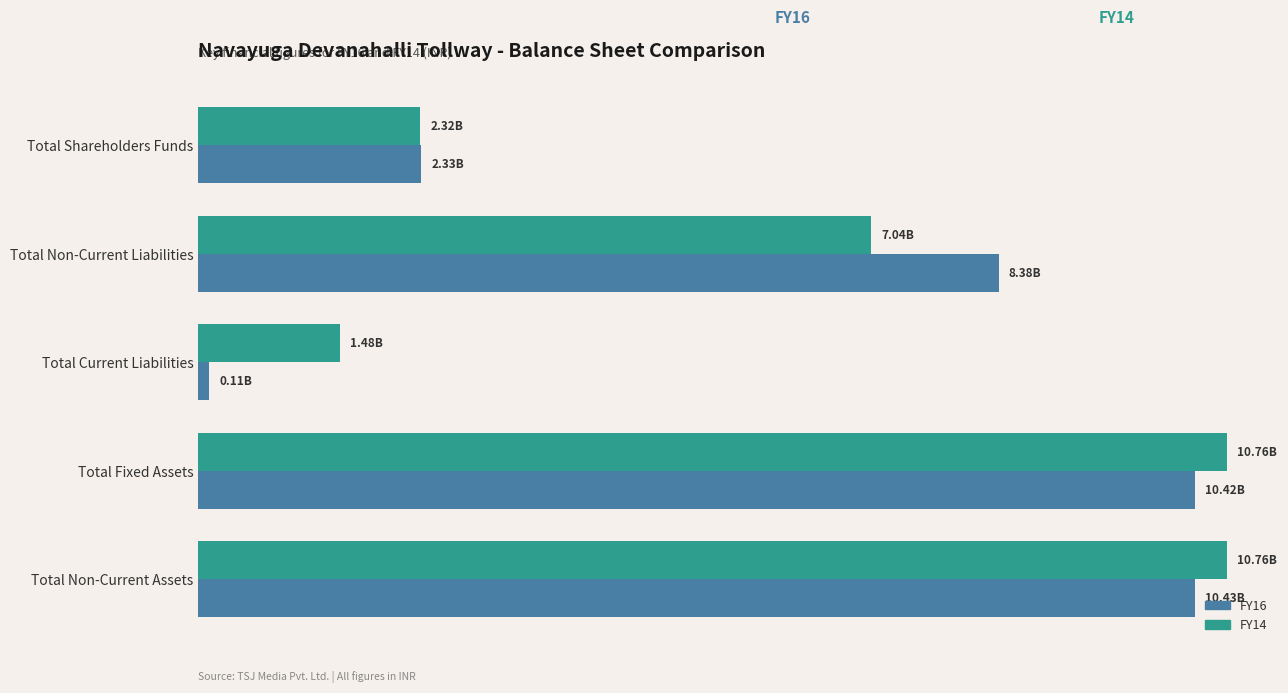

Which series has the widest spread of values?

FY16